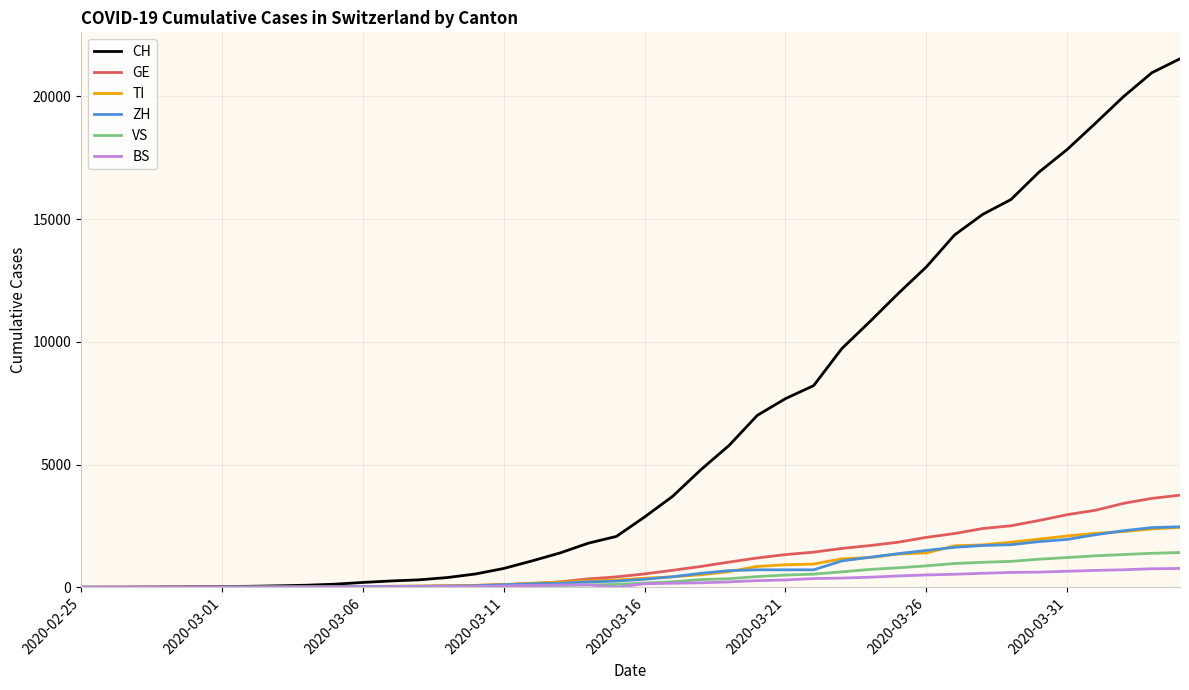

Which series has the largest range (max minus min)?

CH